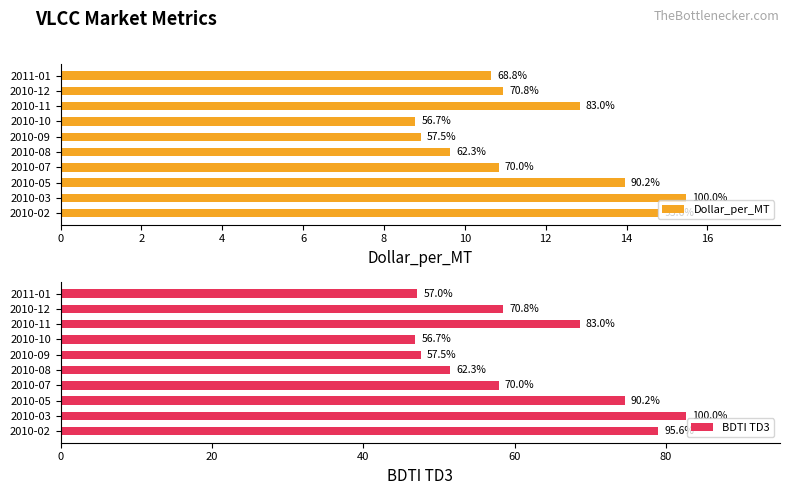

List the series in order of their peak value, lowest first.

Dollar_per_MT, BDTI TD3